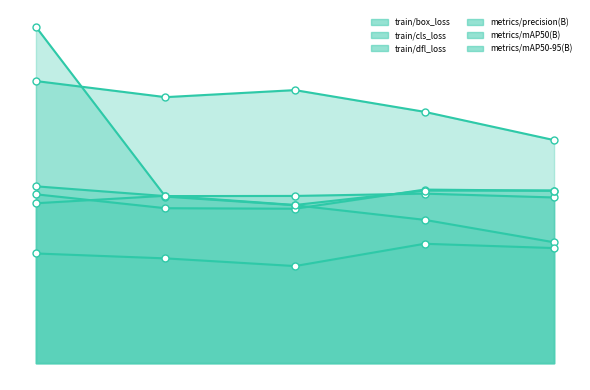

What is the difference between the highest and lowest values at 0?

1.2